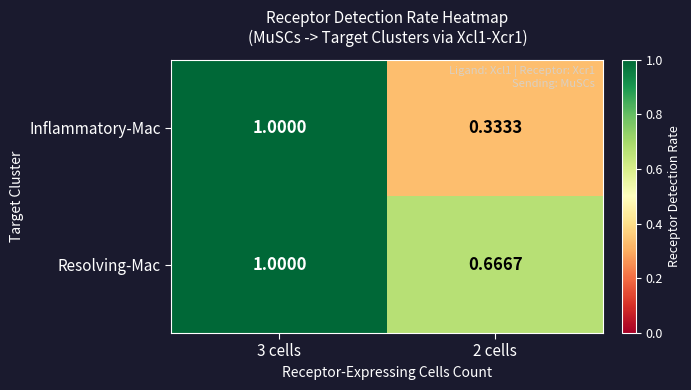

Which series changed the most between 3 cells and 2 cells?

Inflammatory-Mac